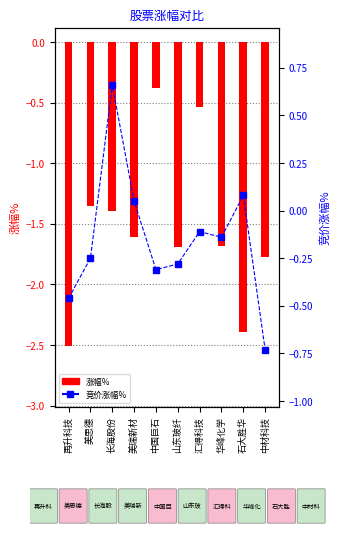

Reading left to right, list all the values displayed in this chart.

涨幅%: -2.5	-1.4	-1.4	-1.6	-0.4	-1.7	-0.5	-1.7	-2.4	-1.8
竞价涨幅%: -0.5	-0.2	0.7	0.1	-0.3	-0.3	-0.1	-0.1	0.1	-0.7